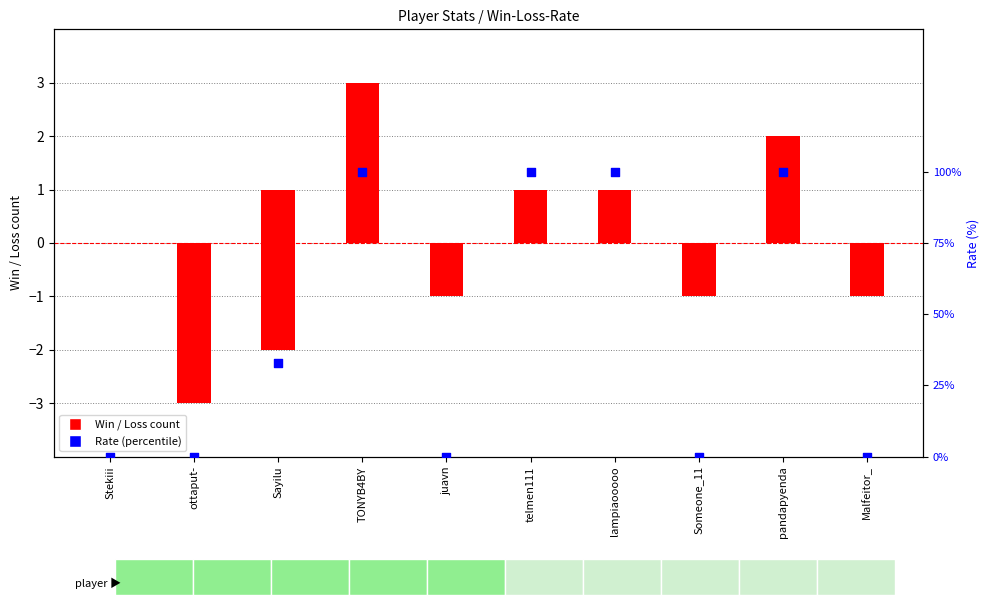

Which series contains the lowest Y value?

Loss